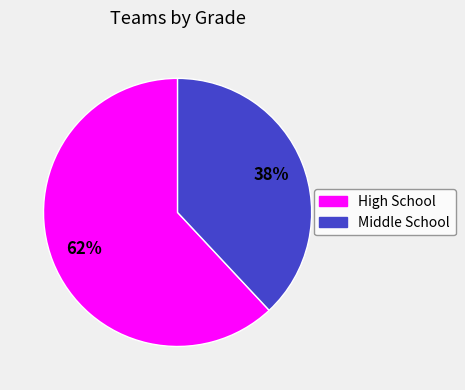

To the nearest percent, what is the difference between the High School and Middle School slice percentages?

24%